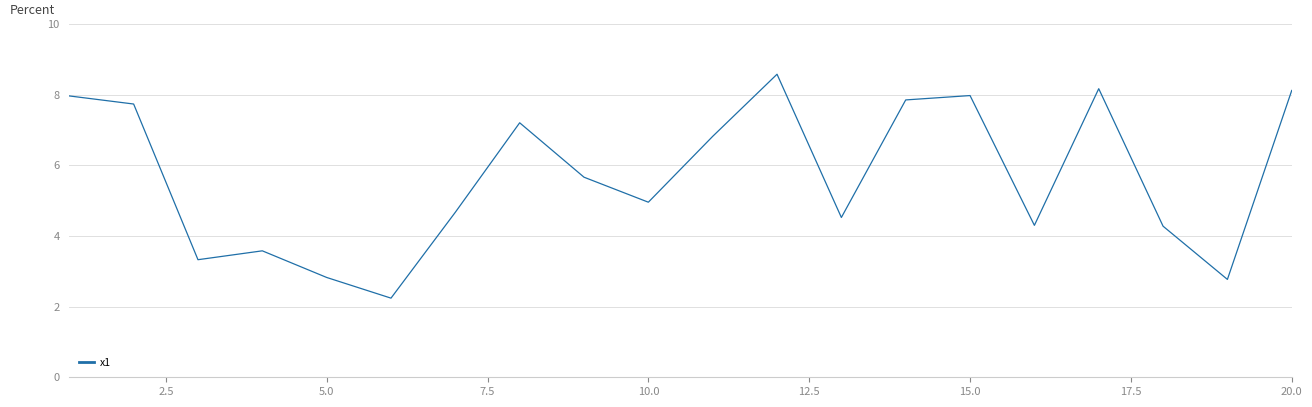

Is this an area chart (filled region under the line)?

No